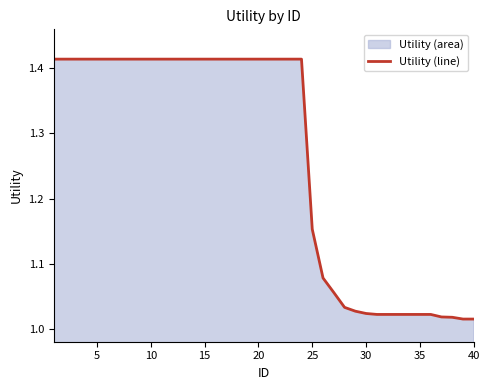

The chart shows a value of 0.8 at 15. True or false?

False